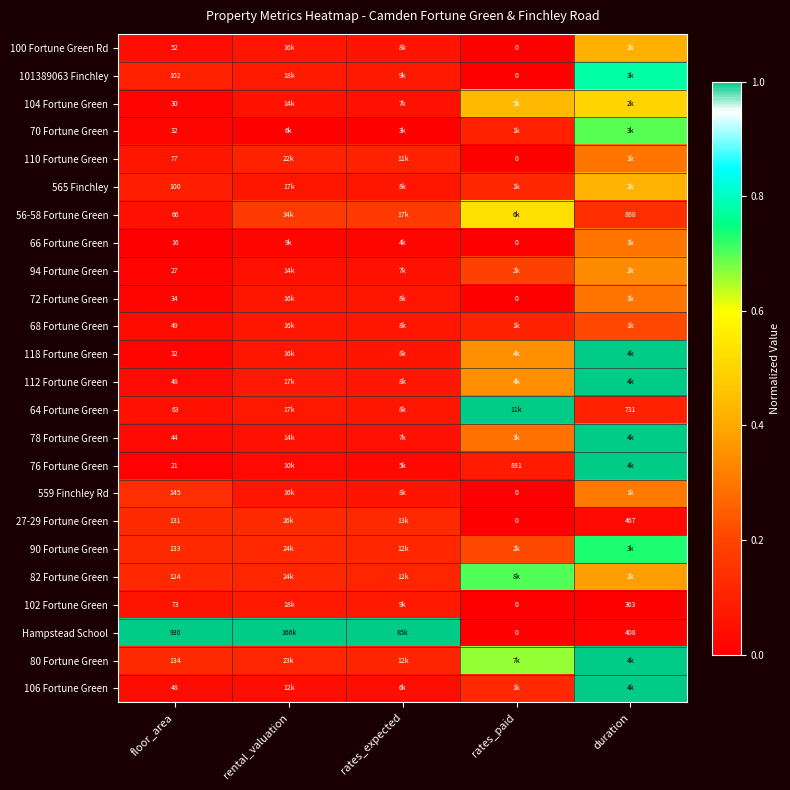

What is the spread (max minus min) of values at floor_area?

914.0